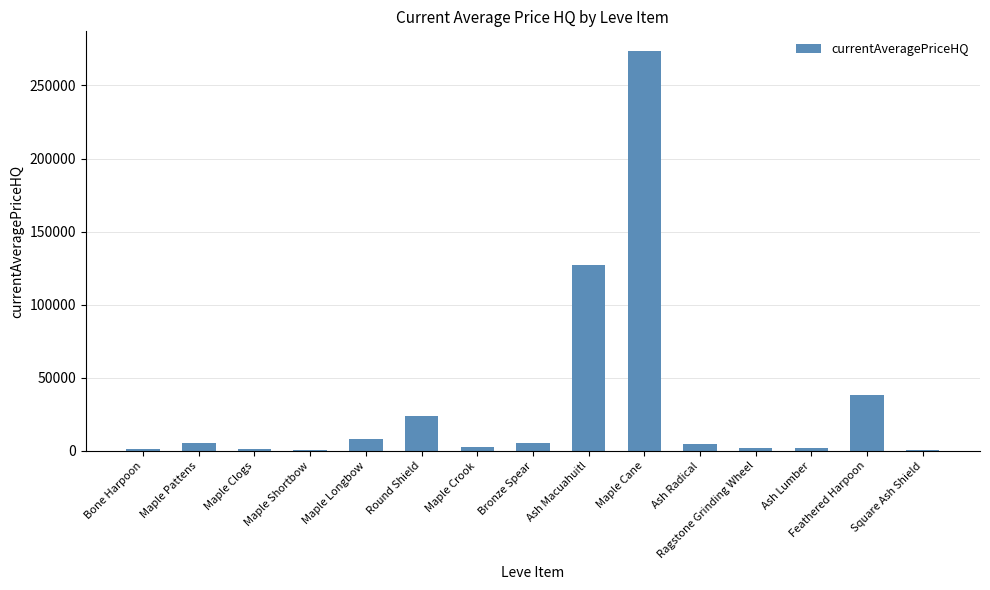

True or false: the data shows 365324.0 at Maple Cane.

False